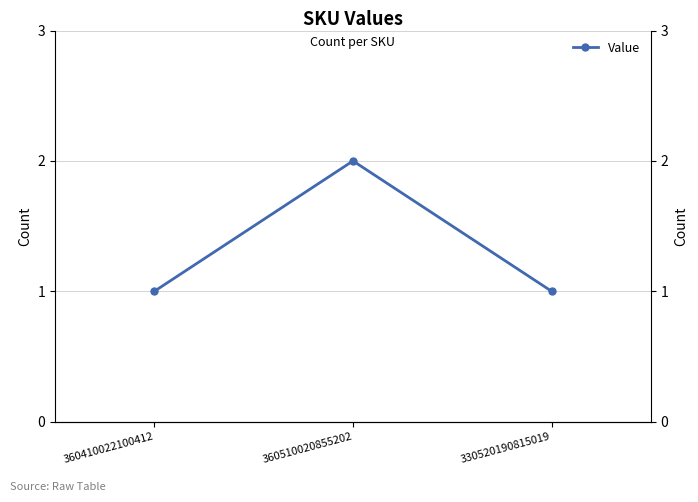

Count the values in the range 1 to 2.

3